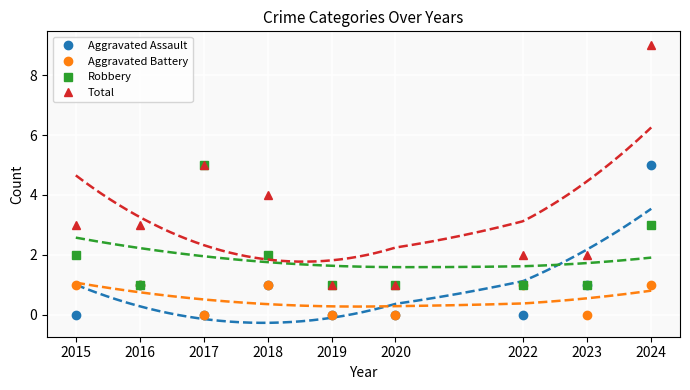

The Aggravated Battery series shows -1 at 2019. True or false?

False